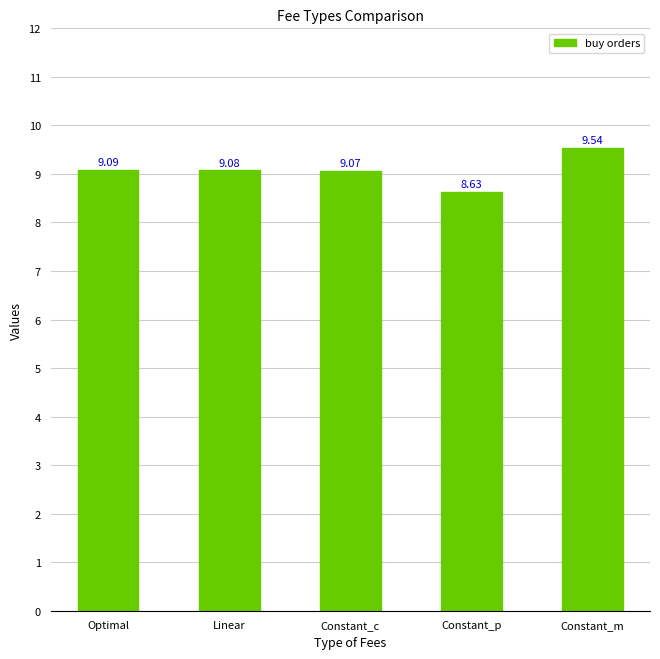

Reading right to left, what are all the values shown in this chart?

Constant_m=9.5	Constant_p=8.6	Constant_c=9.1	Linear=9.1	Optimal=9.1